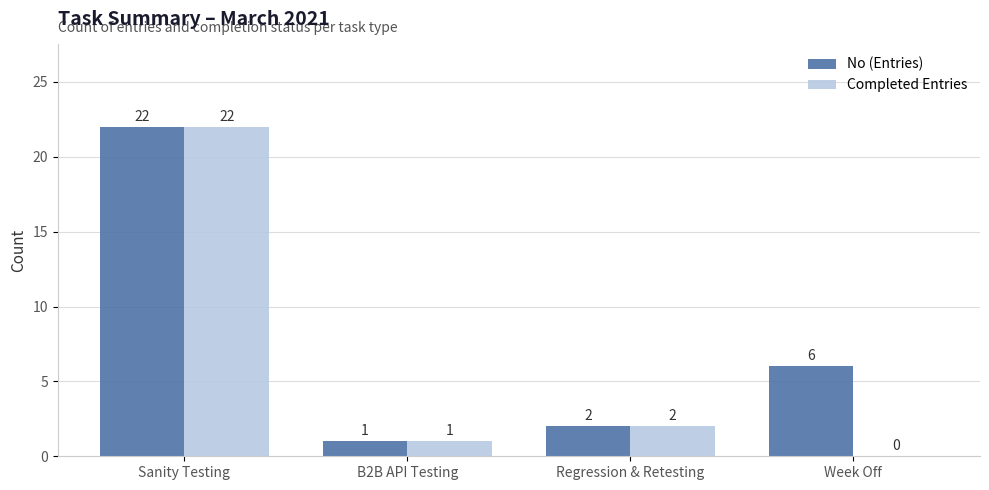

Where does the Completed Entries series first go above 2?

Sanity Testing